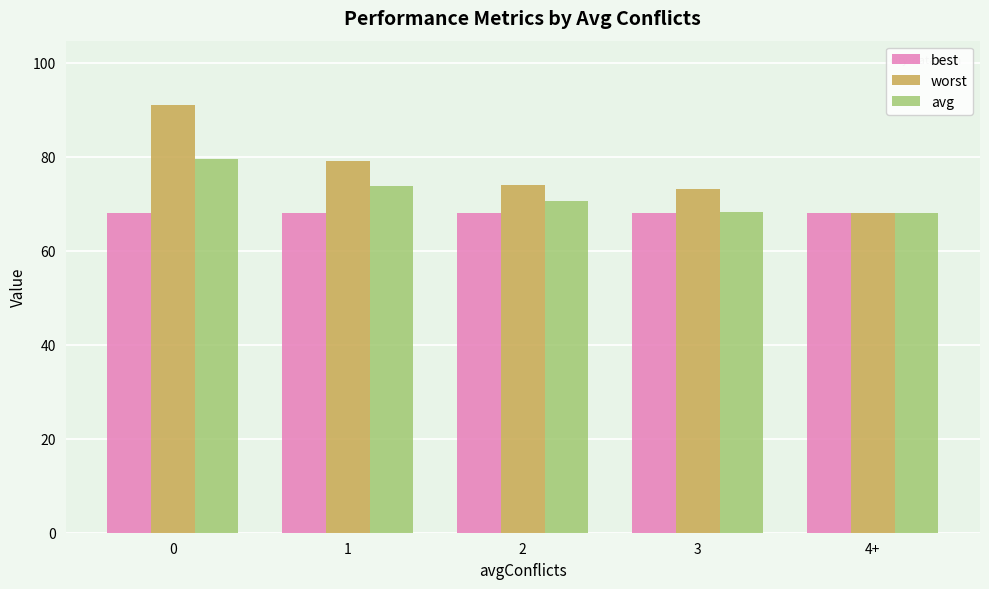

The value of avg at 2 is 103.6. True or false?

False